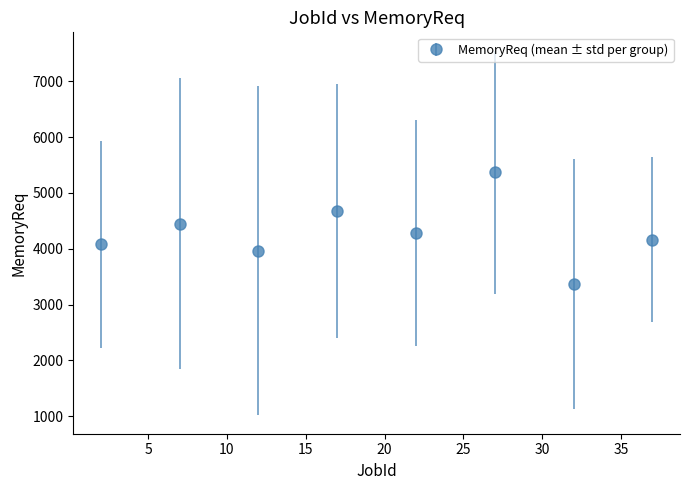

What is the difference between the second highest and minimum values?

1313.6